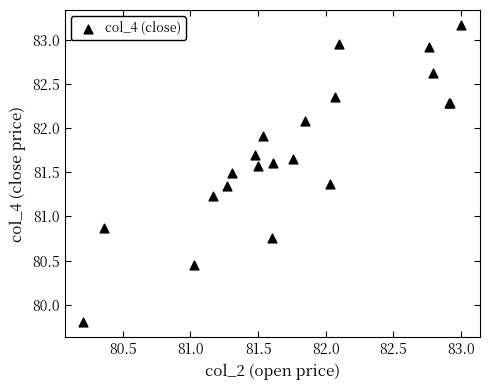

What Y value in the scatter plot is closest to 81?

80.9